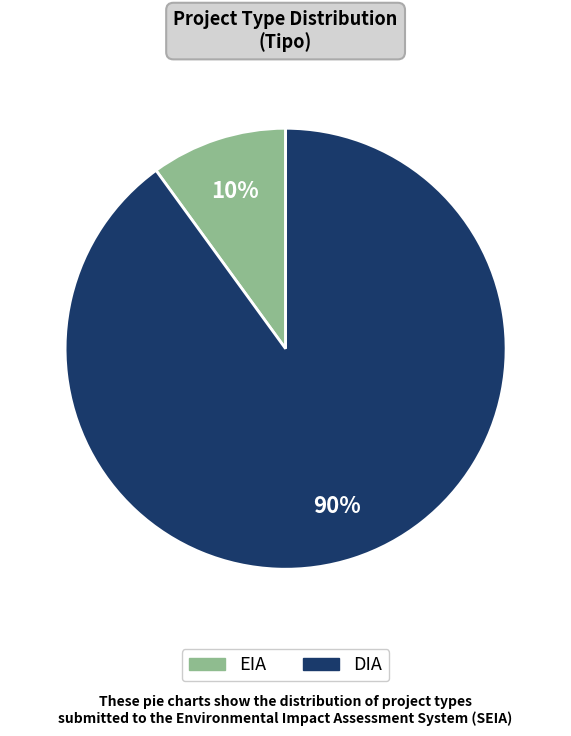

Is DIA the majority of the pie?

Yes